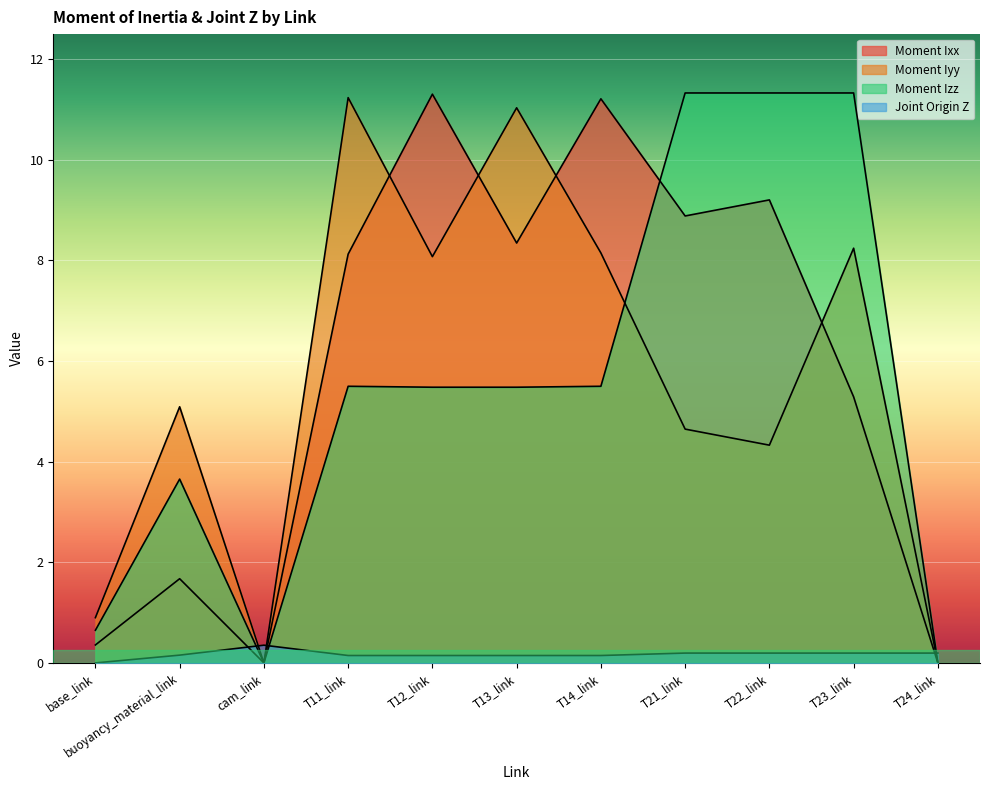

What is the difference between the highest and lowest values at T24_link?

0.2